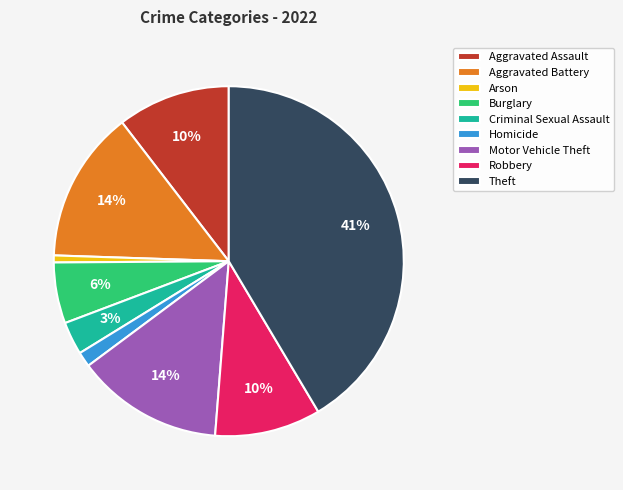

Which slice is the largest?

Theft